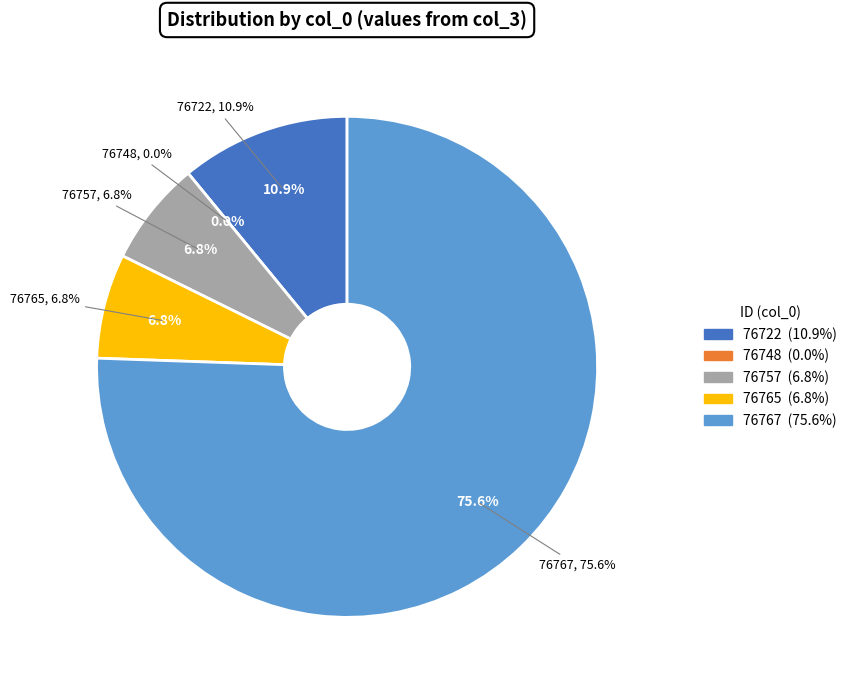

What percentage do 76757 and 76722 together represent?

17.7%